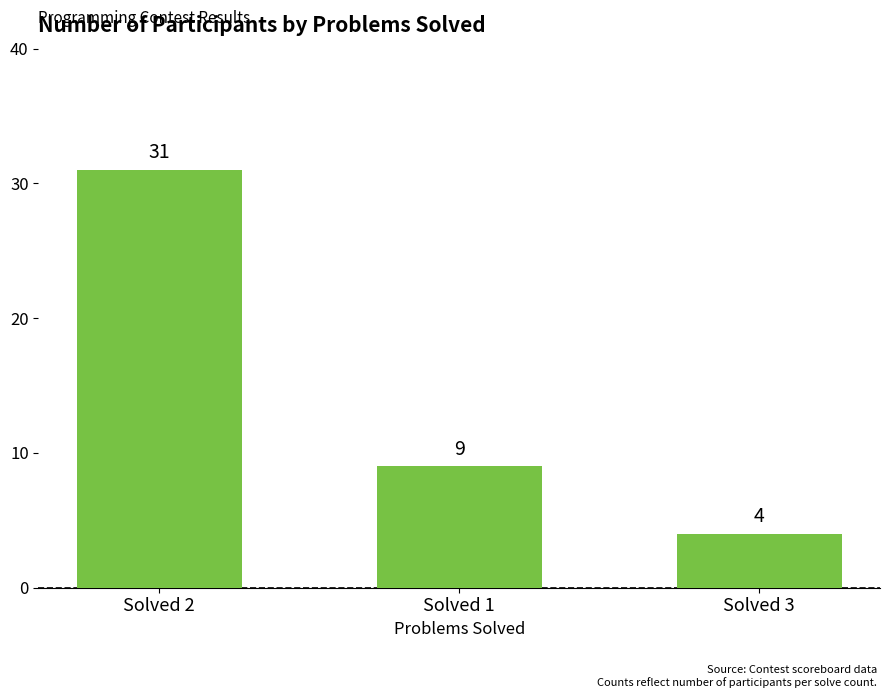

How many data points are less than 9?

1